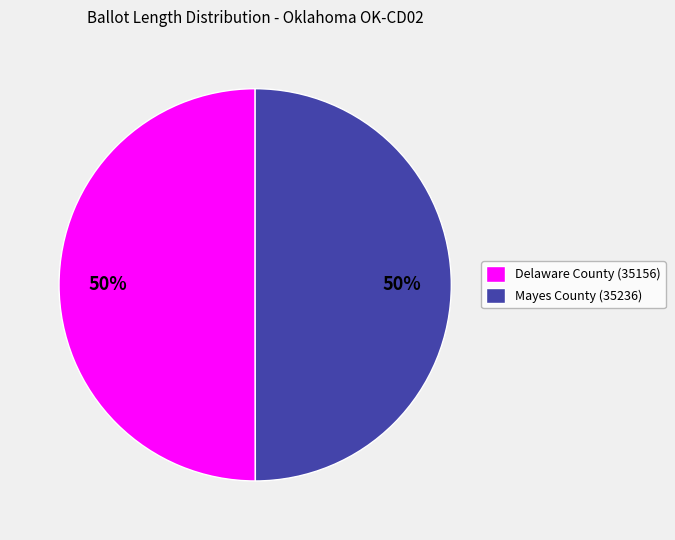

True or false: Mayes County (35236) accounts for 62% of the total.

False